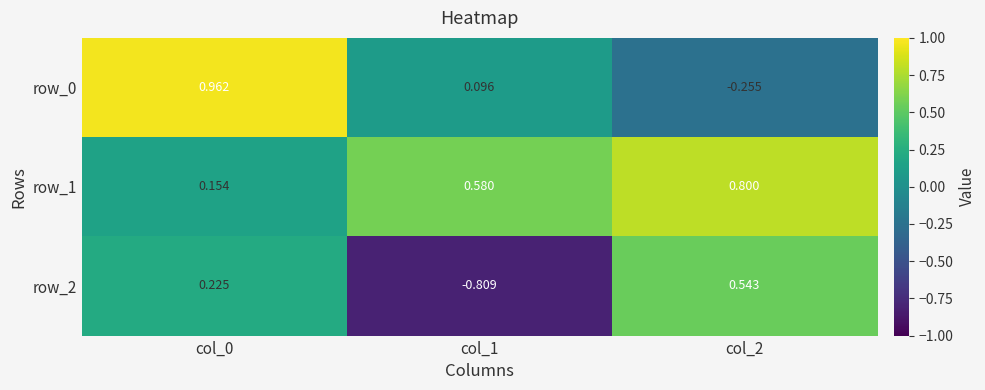

Is the value of row_1 at col_1 greater than the value of row_2 at col_0?

Yes